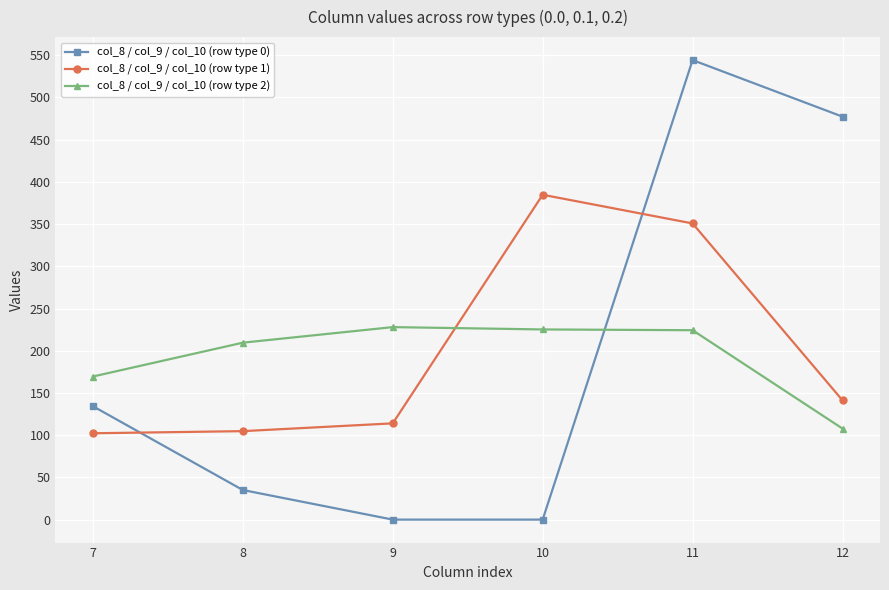

Rank the series by their maximum value, from highest to lowest.

col_8 / col_9 / col_10 (row type 0), col_8 / col_9 / col_10 (row type 1), col_8 / col_9 / col_10 (row type 2)